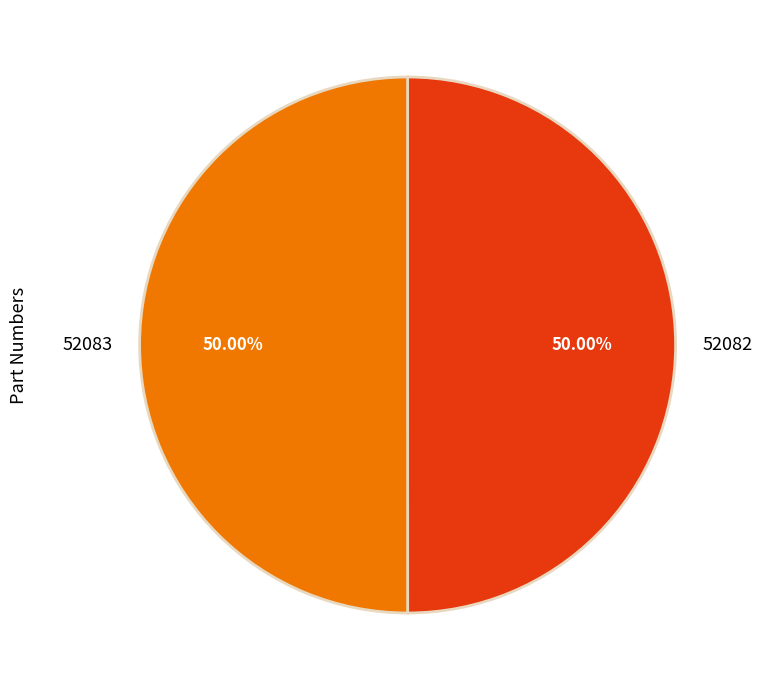

Is it true that 52083 is 62% of the pie?

False